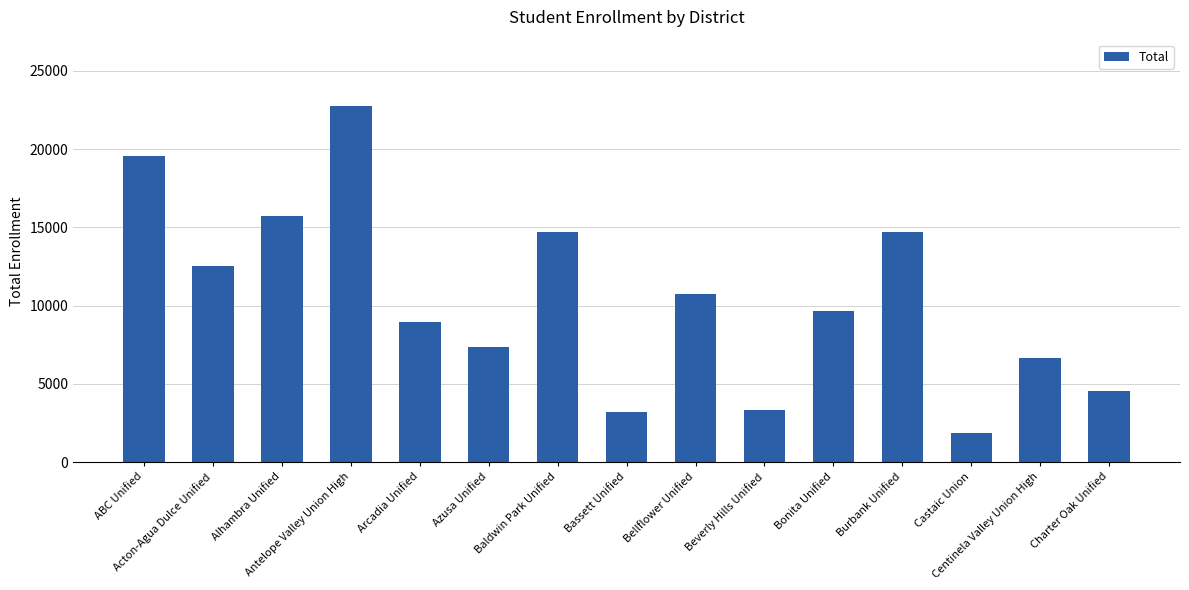

At which category does the chart reach its minimum across all series?

Castaic Union